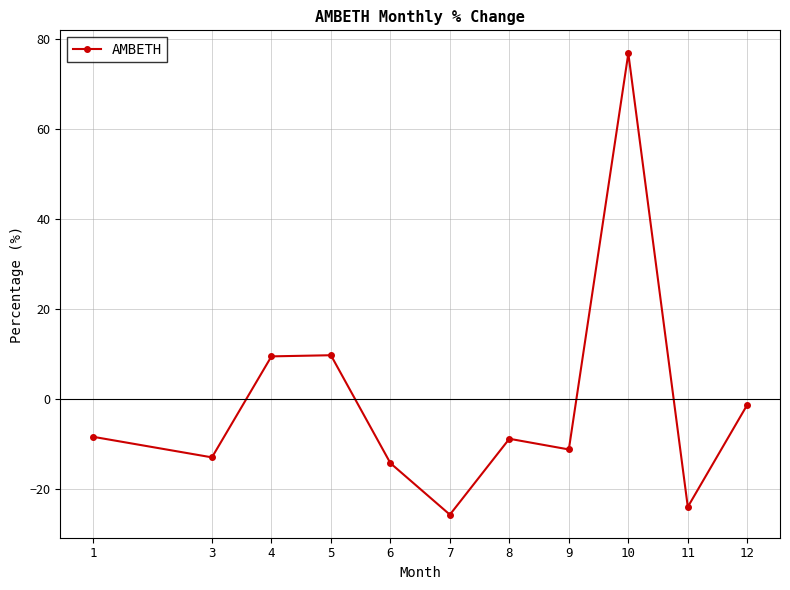

True or false: there are more than 0 points higher than both neighbors.

True